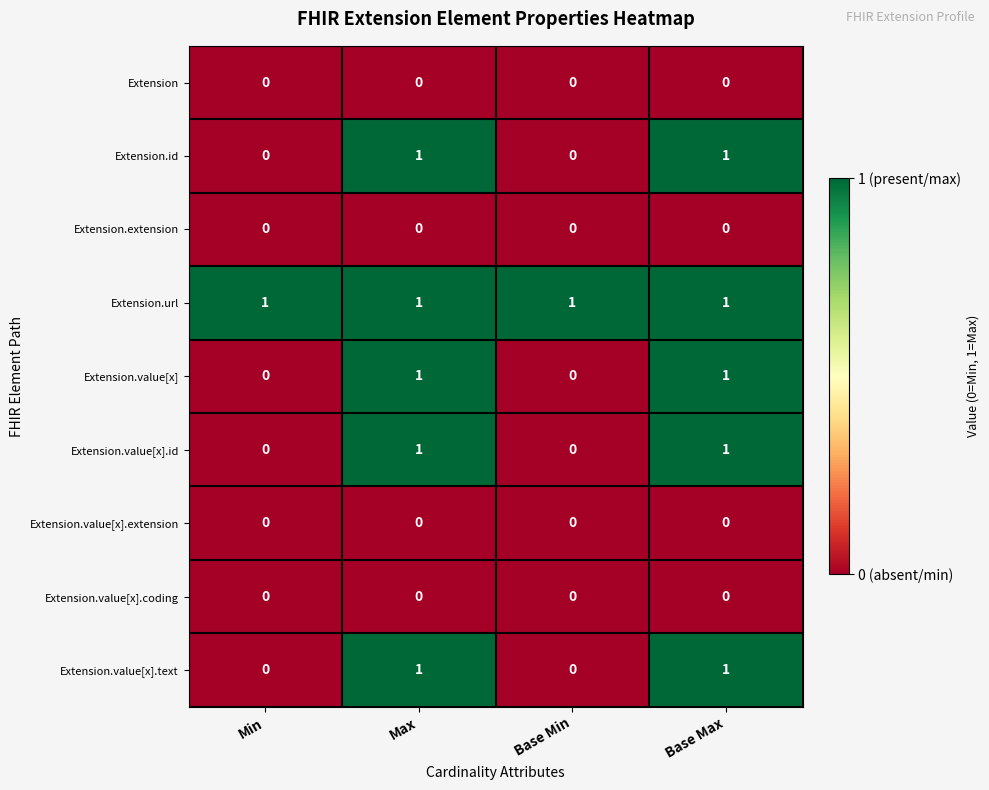

What is the total value across all series at Base Min?

1